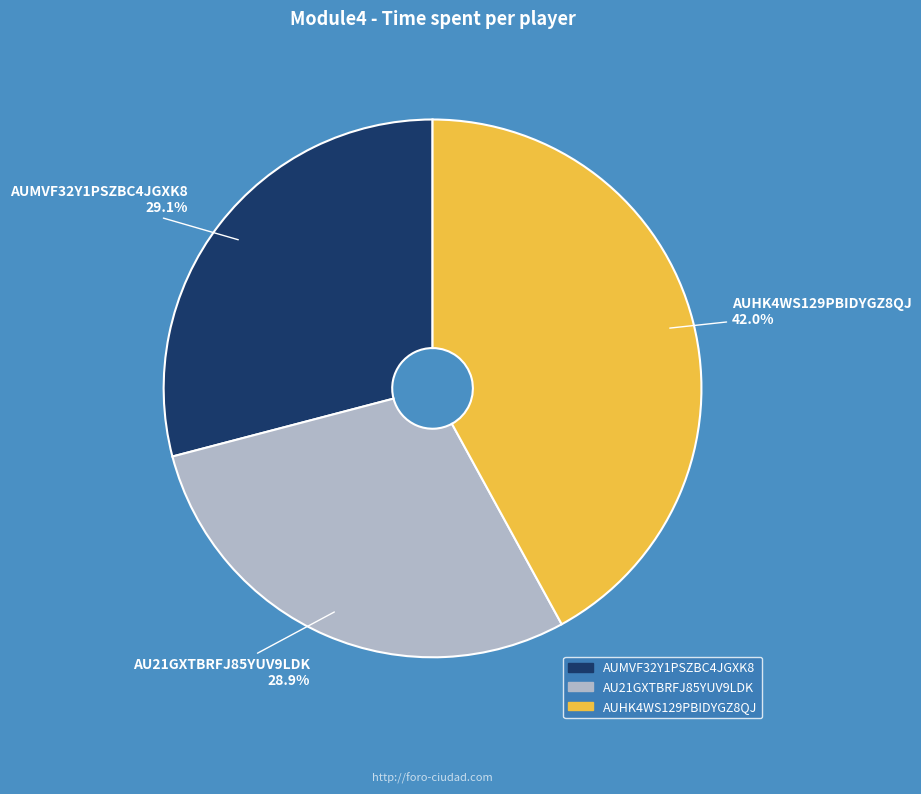

What is the ratio of the value at AU21GXTBRFJ85YUV9LDK to the value at AUHK4WS129PBIDYGZ8QJ?

0.7